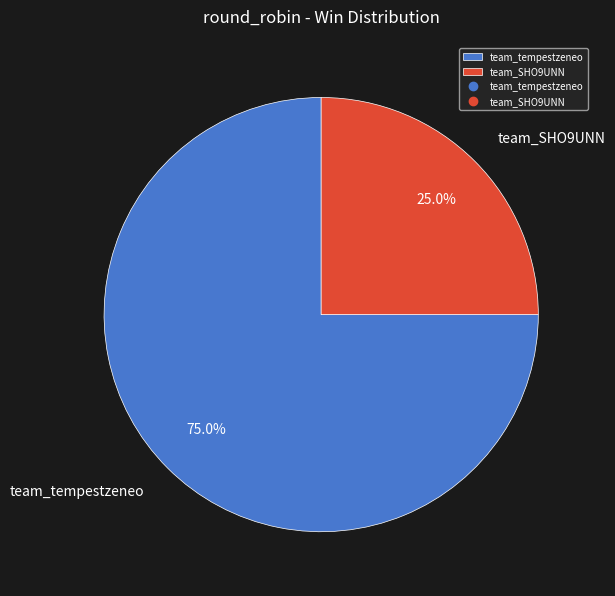

Count the number of slices in the pie.

2